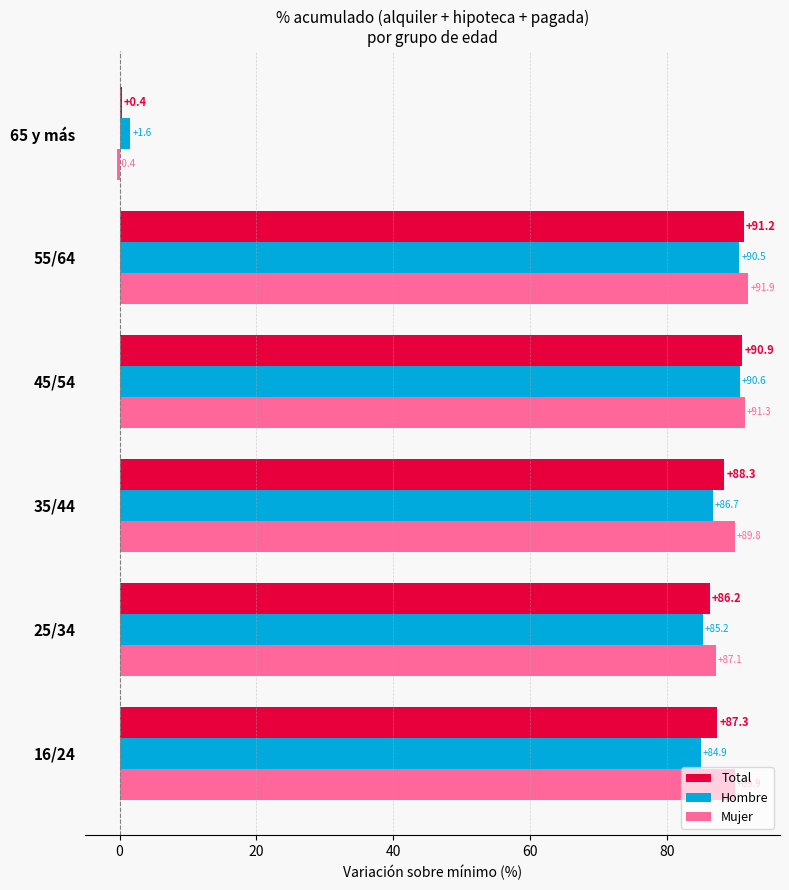

Between 16/24 and 45/54, which series saw the biggest shift?

Hombre